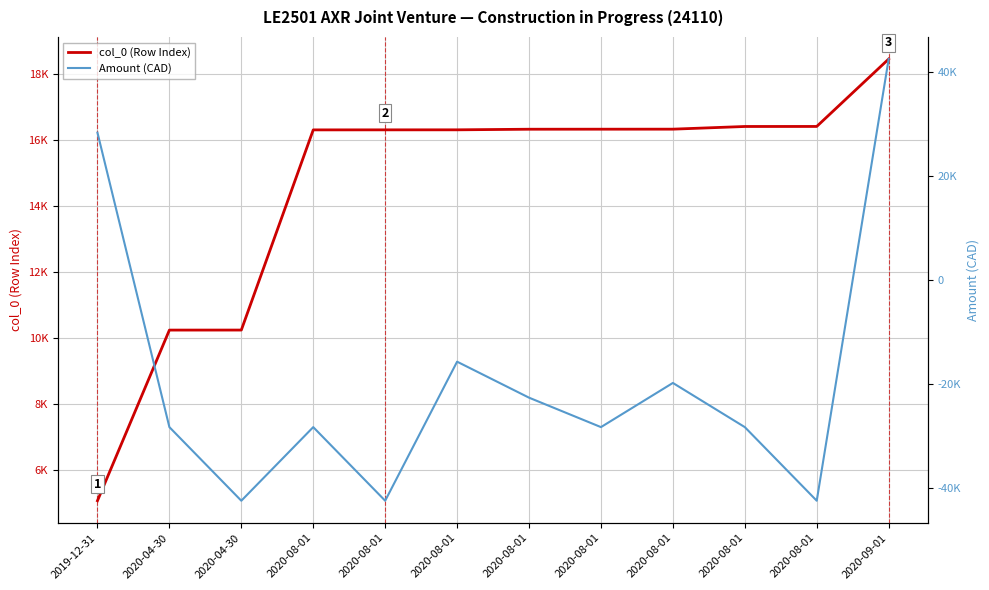

How many times do Amount (CAD) and col_0 (Row Index) cross each other?

2